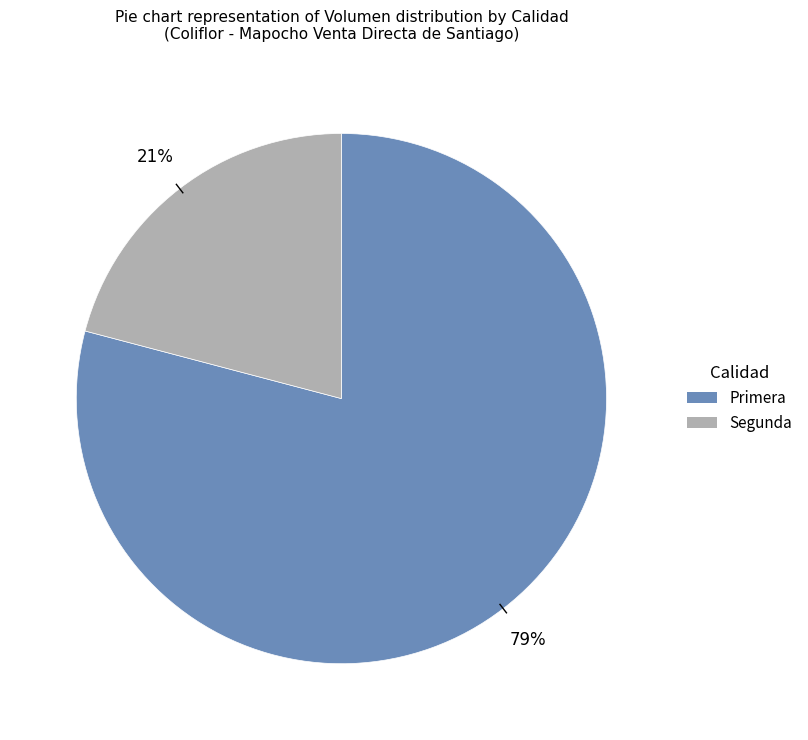

Between Segunda and Primera, which is larger?

Primera